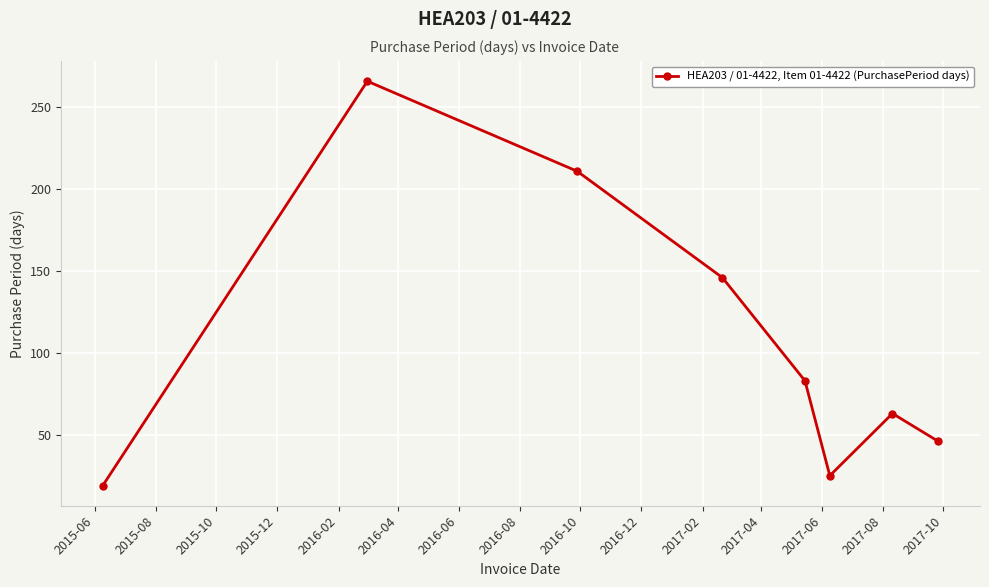

How many interior local valleys (lower than both neighbors) does the data have?

1